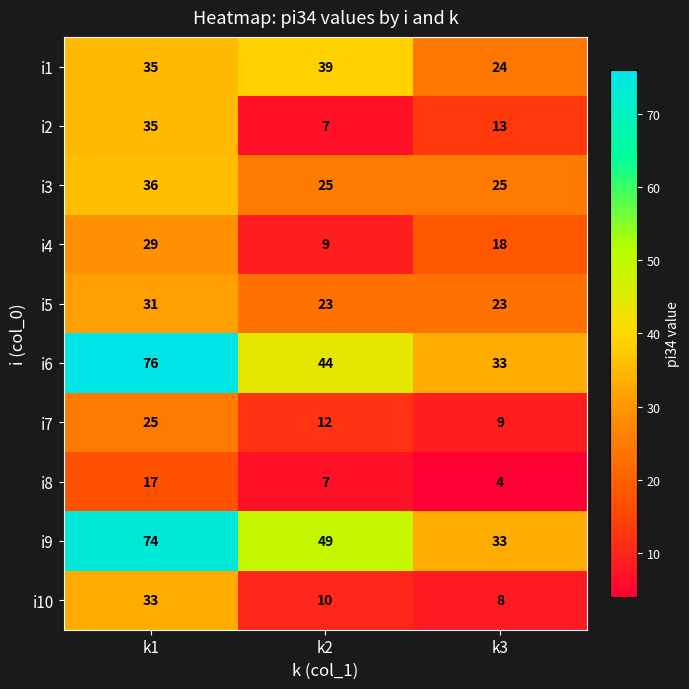

Reading left to right, transcribe all the data shown in this chart.

i1: 35	39	24
i2: 35	7	13
i3: 36	25	25
i4: 29	9	18
i5: 31	23	23
i6: 76	44	33
i7: 25	12	9
i8: 17	7	4
i9: 74	49	33
i10: 33	10	8